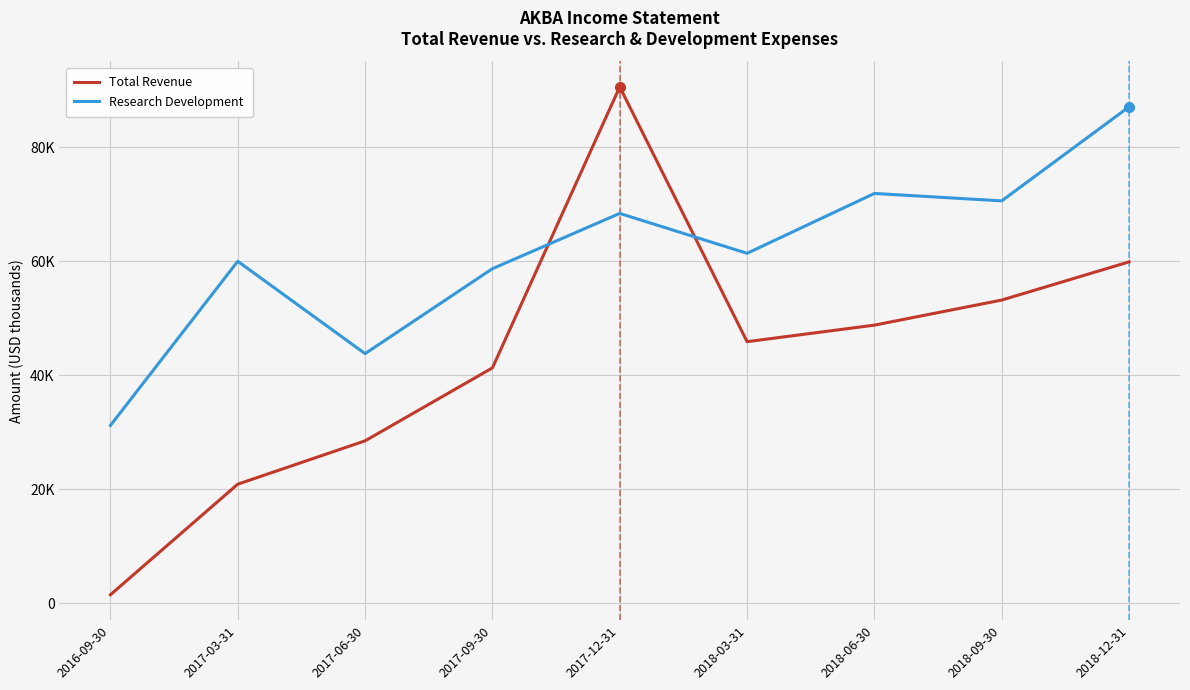

True or false: Total Revenue and Research Development intersect in this chart.

True